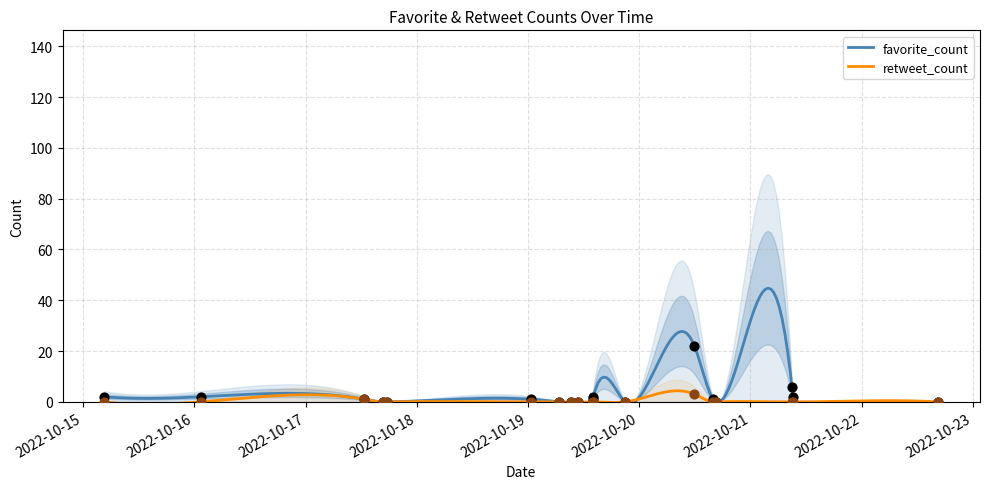

Which series contains the lowest Y value?

favorite_count